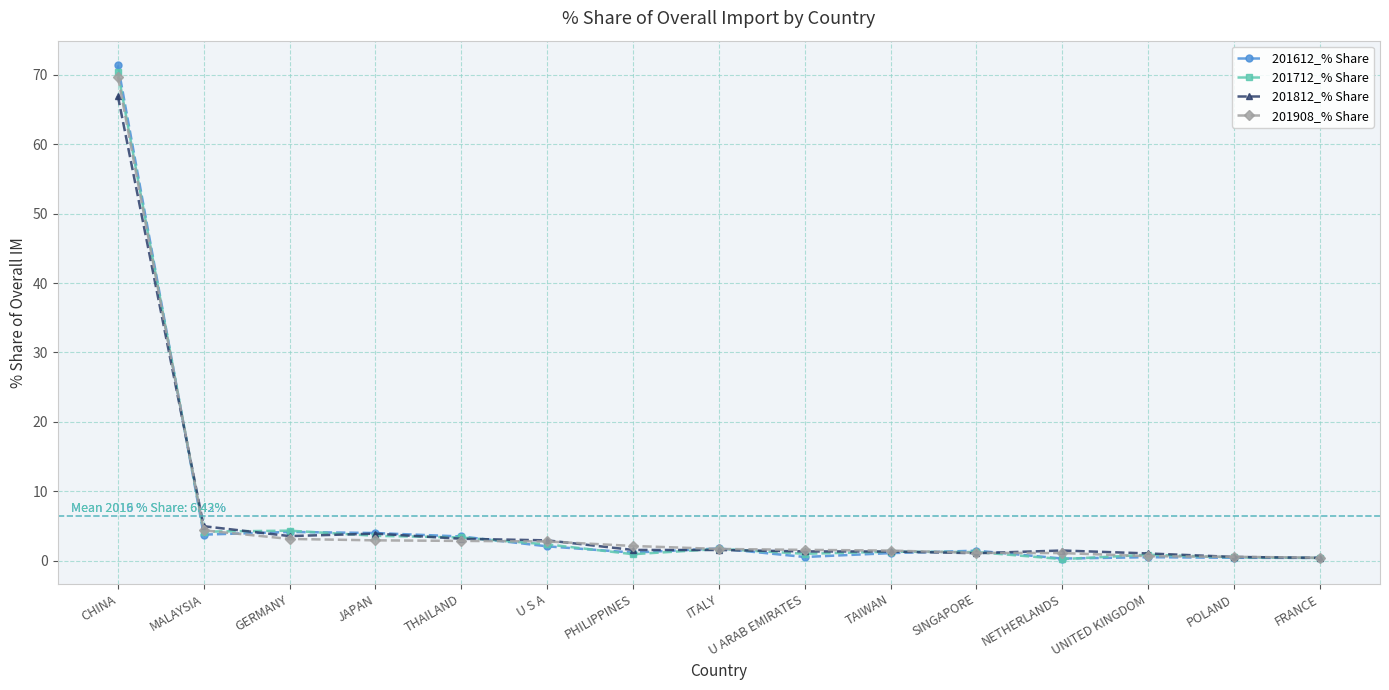

The value of 201612_% Share at FRANCE is 0.4. True or false?

True